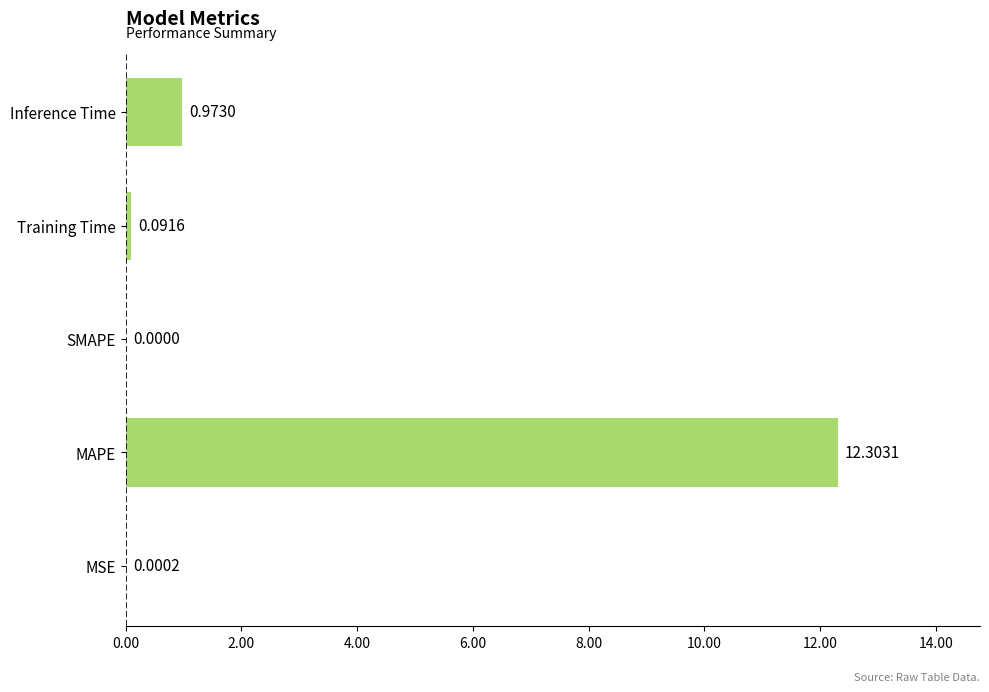

How many positive values are there?

4